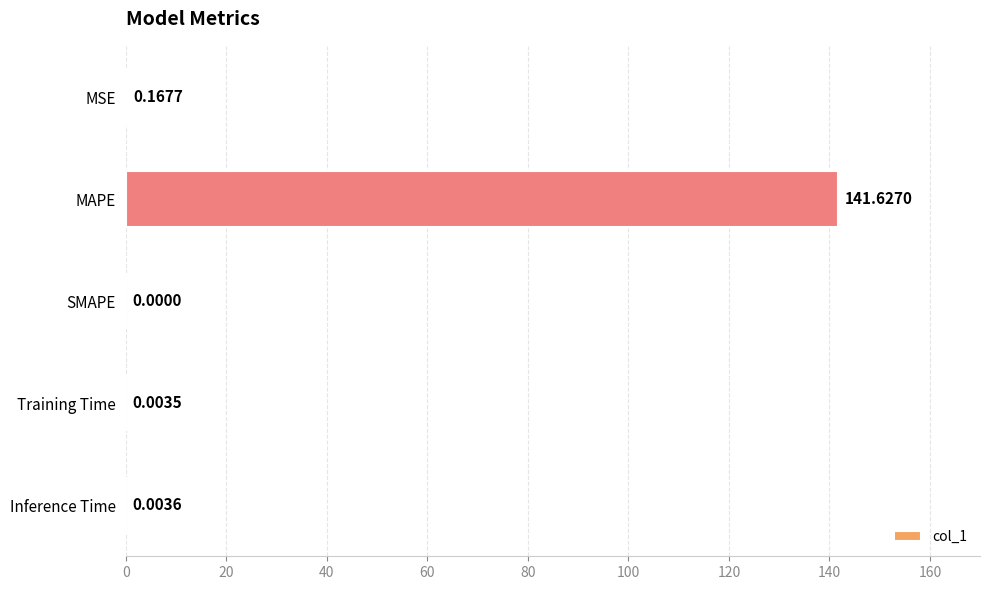

Where is the data nearest to the value 70?

MSE